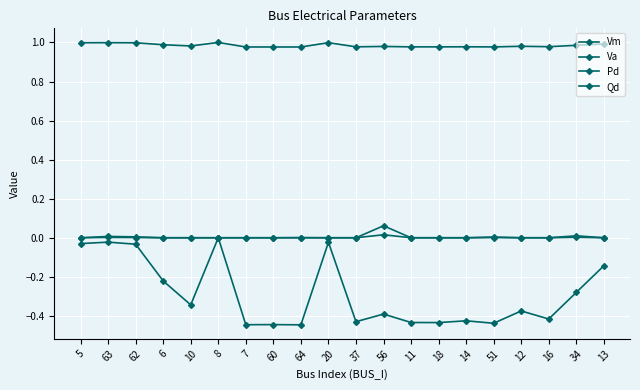

Rank the series by their maximum value, from highest to lowest.

Vm, Pd, Qd, Va